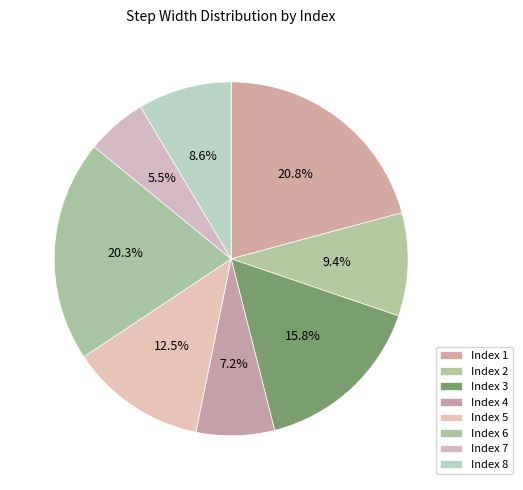

Which category has the biggest portion of the pie?

Index 1